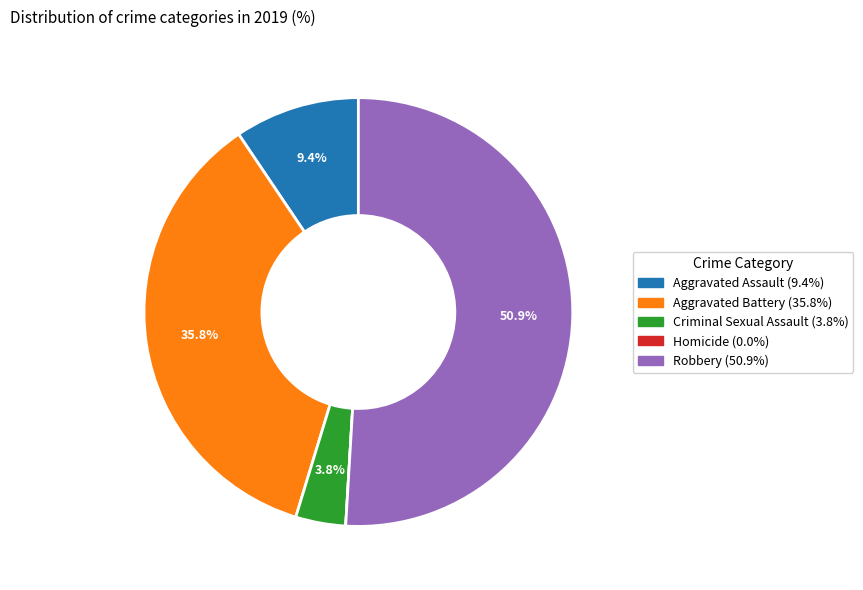

Does Aggravated Battery account for over 50% of the chart?

No